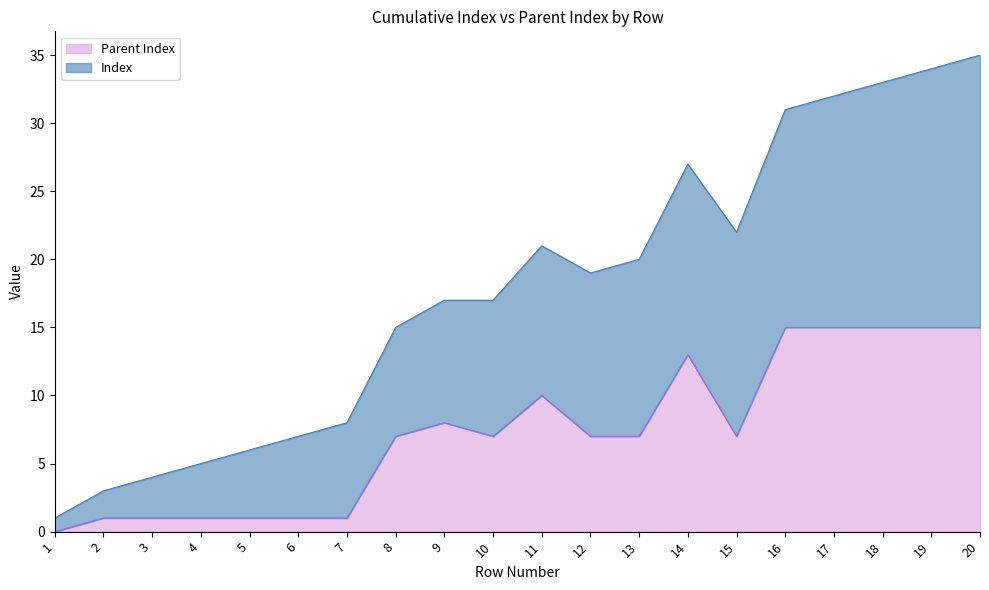

What is the maximum value for Index?

35